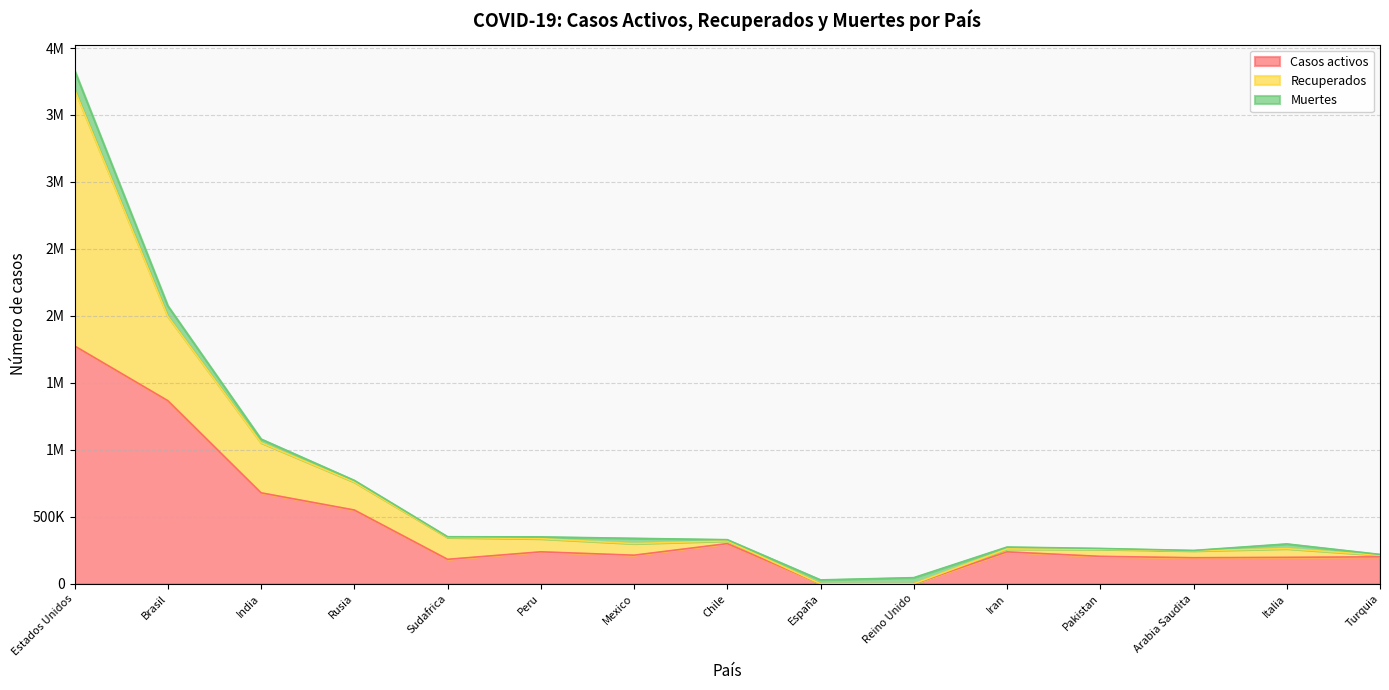

Where is Casos activos nearest to the value 887725?

India